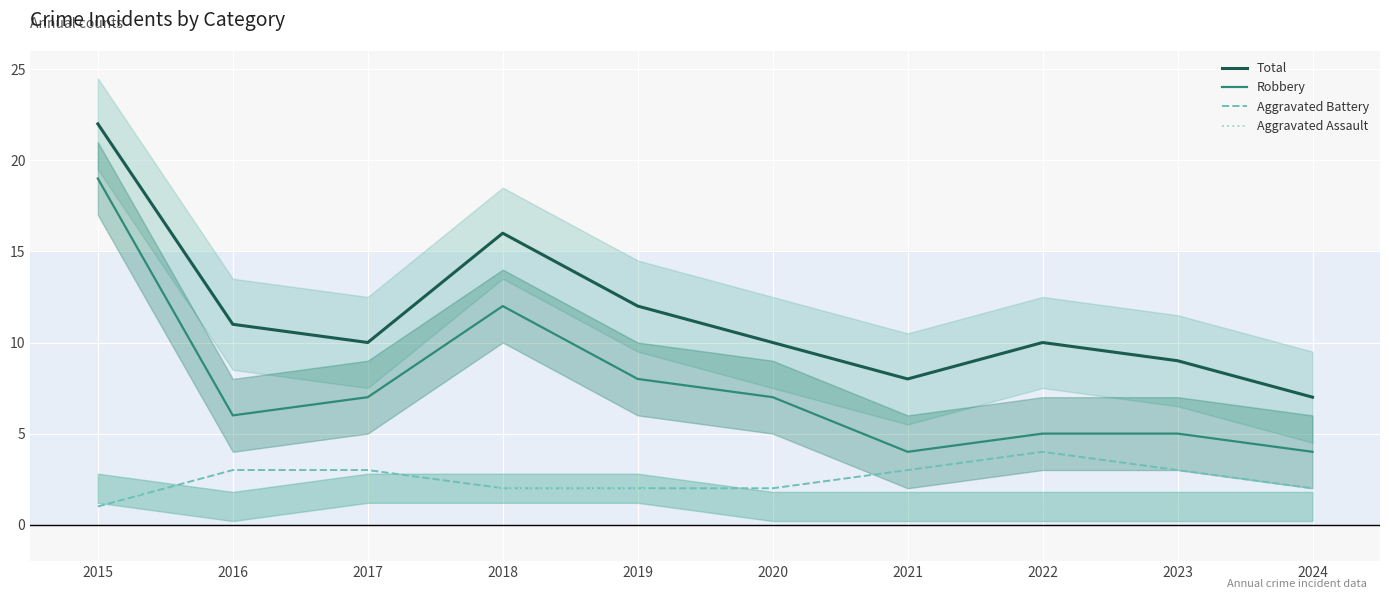

Does the chart display data point markers on the line(s)?

No